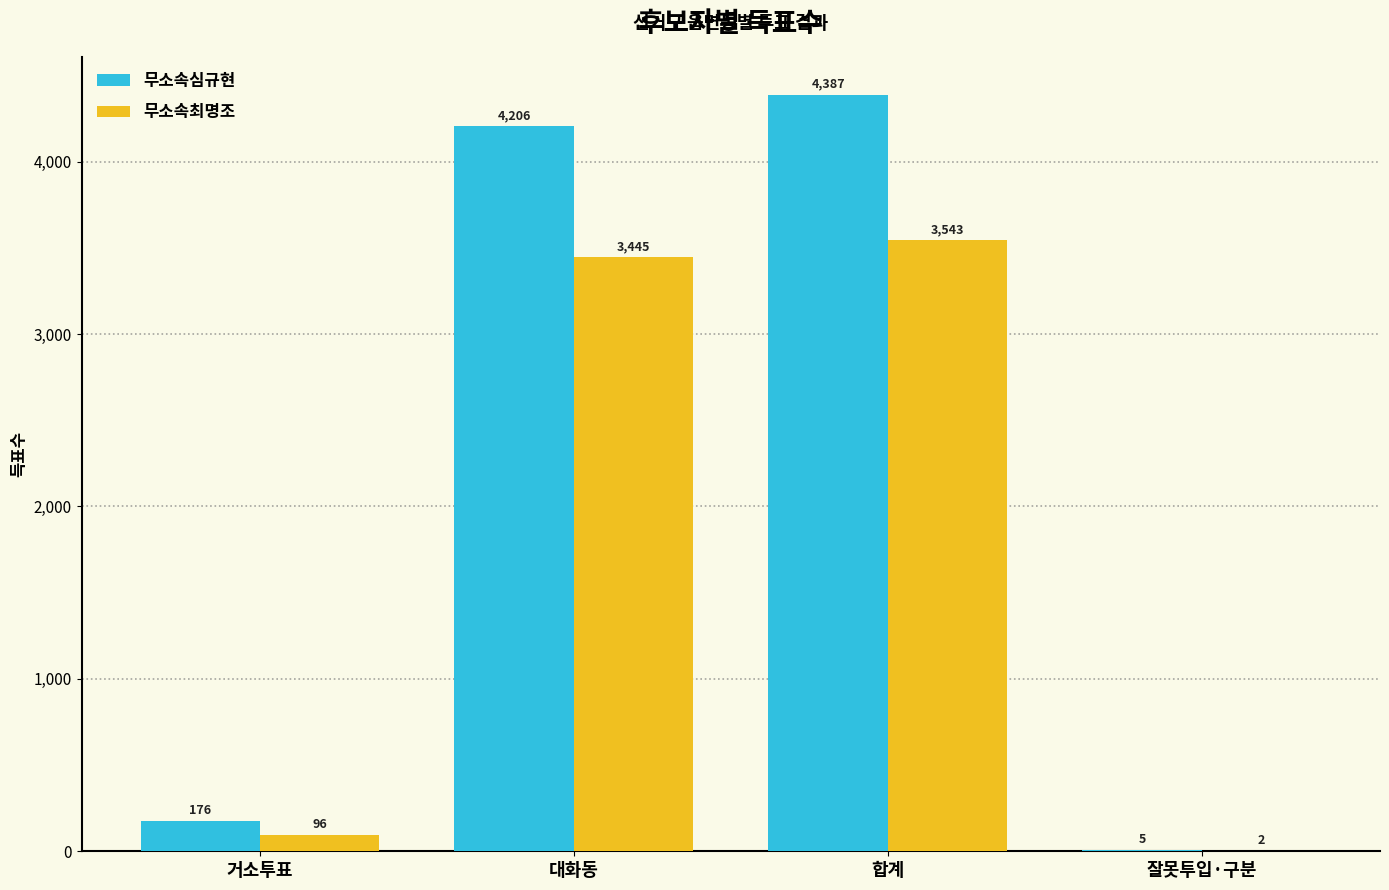

Reading left to right, transcribe all the data shown in this chart.

무소속심규현: 거소투표=176	대화동=4206	합계=4387	잘못투입·구분=5
무소속최명조: 거소투표=96	대화동=3445	합계=3543	잘못투입·구분=2